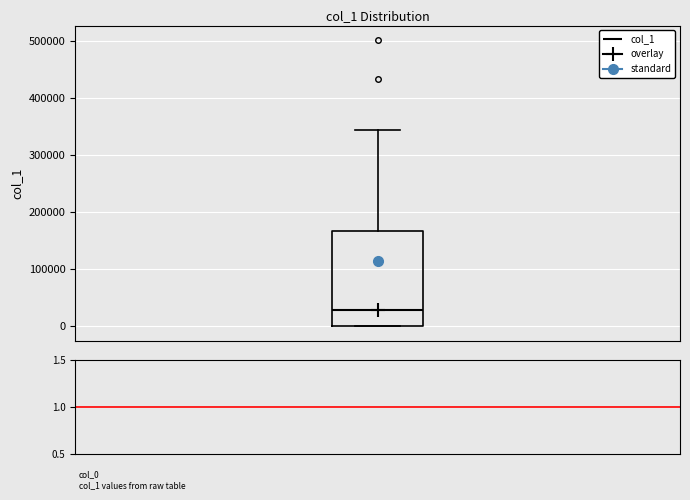

Where is the lower edge of the box on the y-axis? The values are not printed on the chart, so give them approximately, as read against the axis.

0